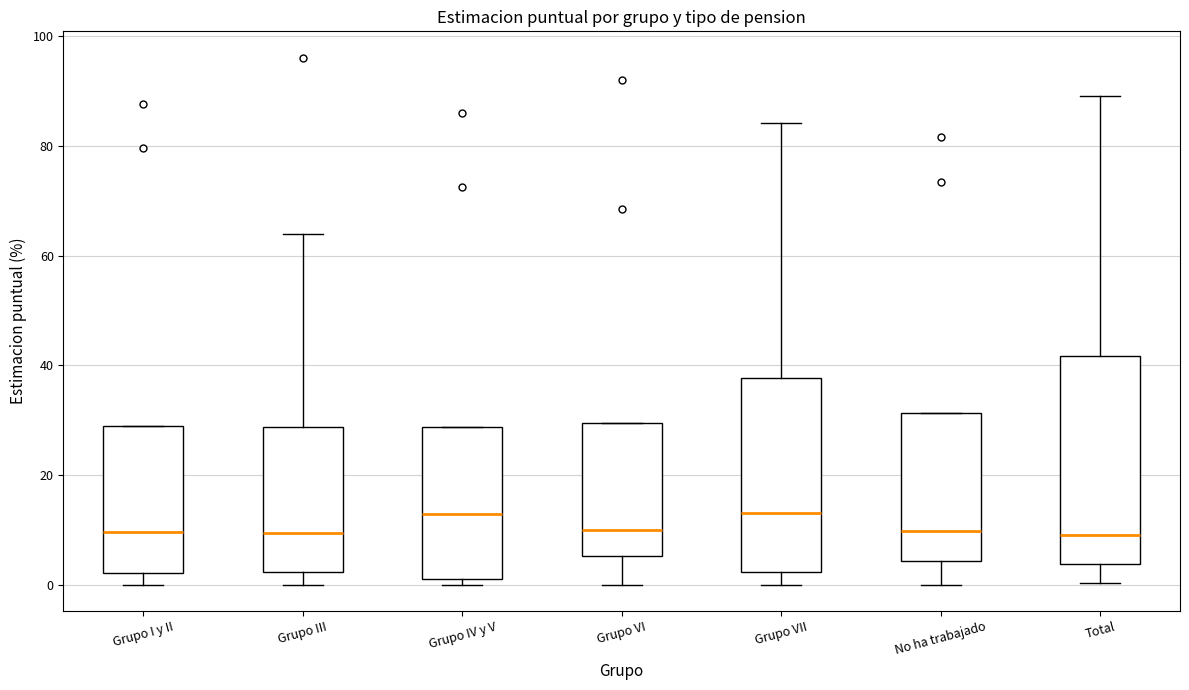

Comparing the boxes themselves (not the whiskers), which one is the tallest?

Total